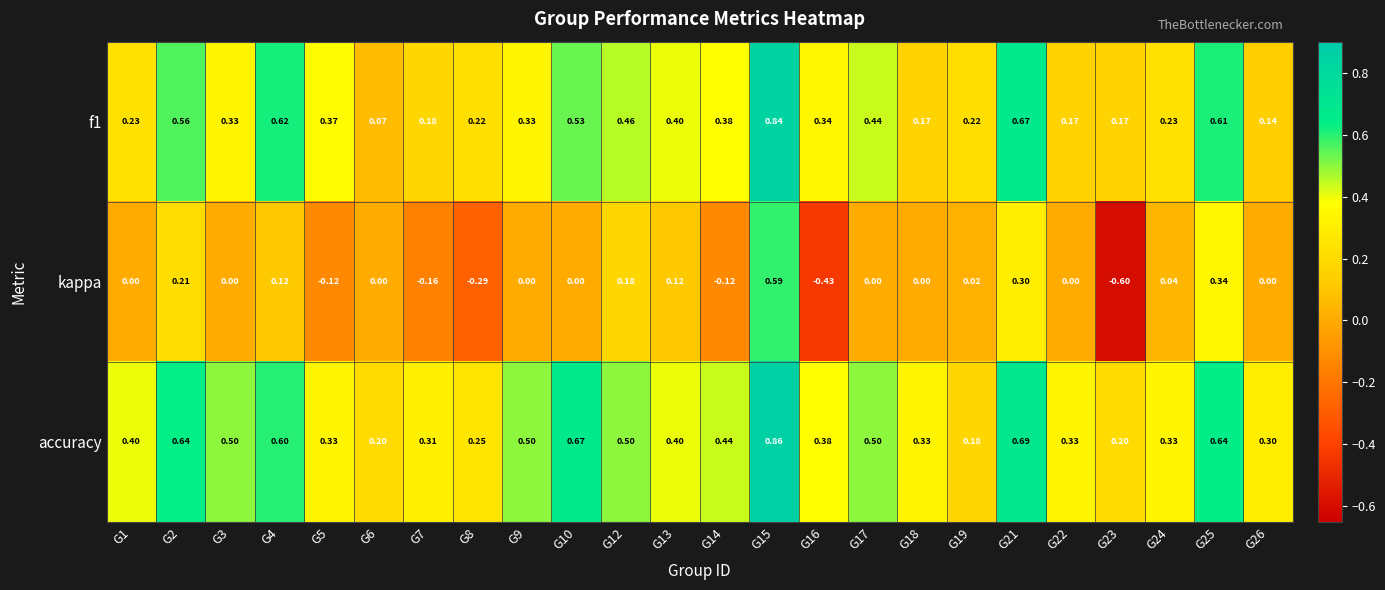

Which series has the largest total across all categories?

accuracy